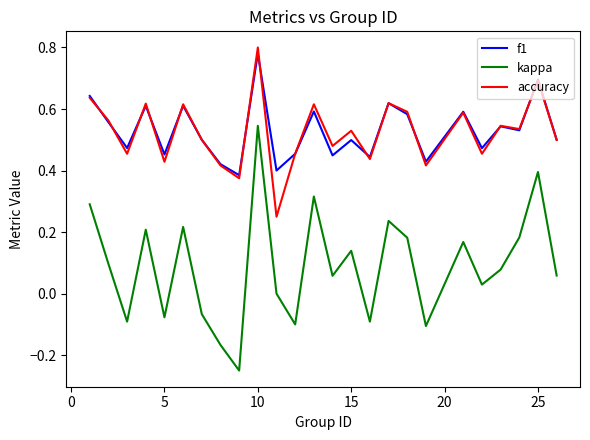

Which series has the widest spread of values?

kappa